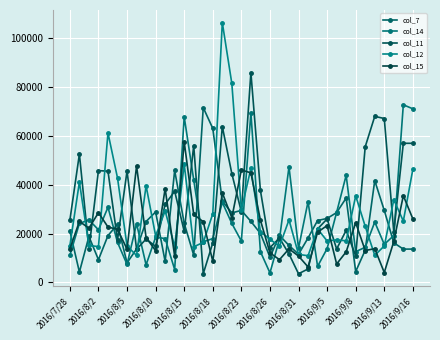

What is the greatest value displayed?

106292.5